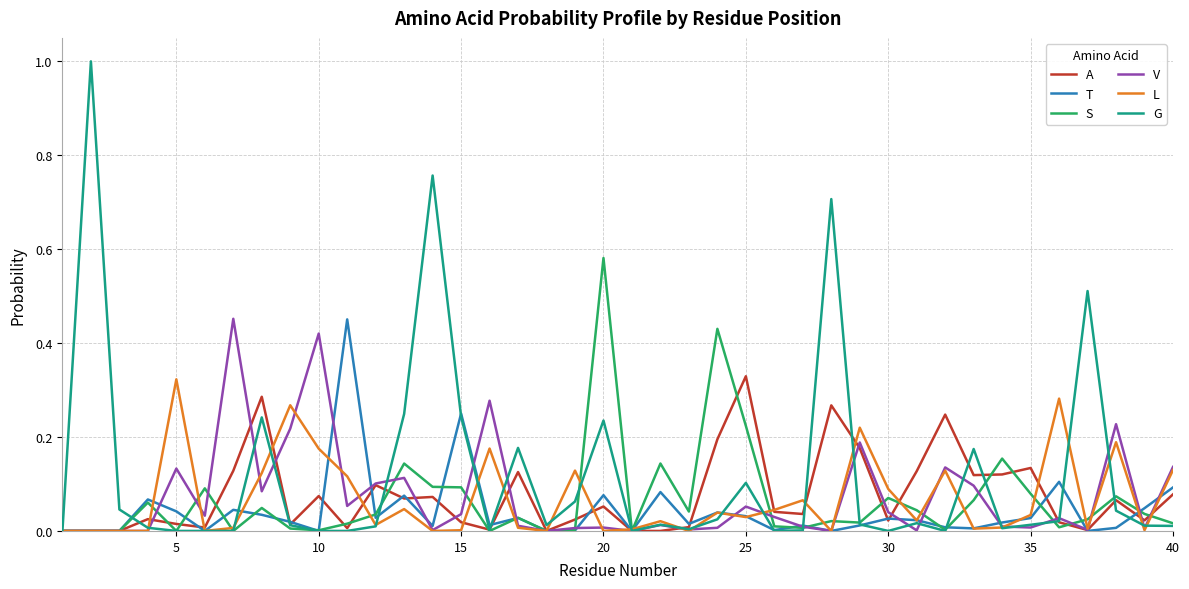

Which series has the largest total across all categories?

G